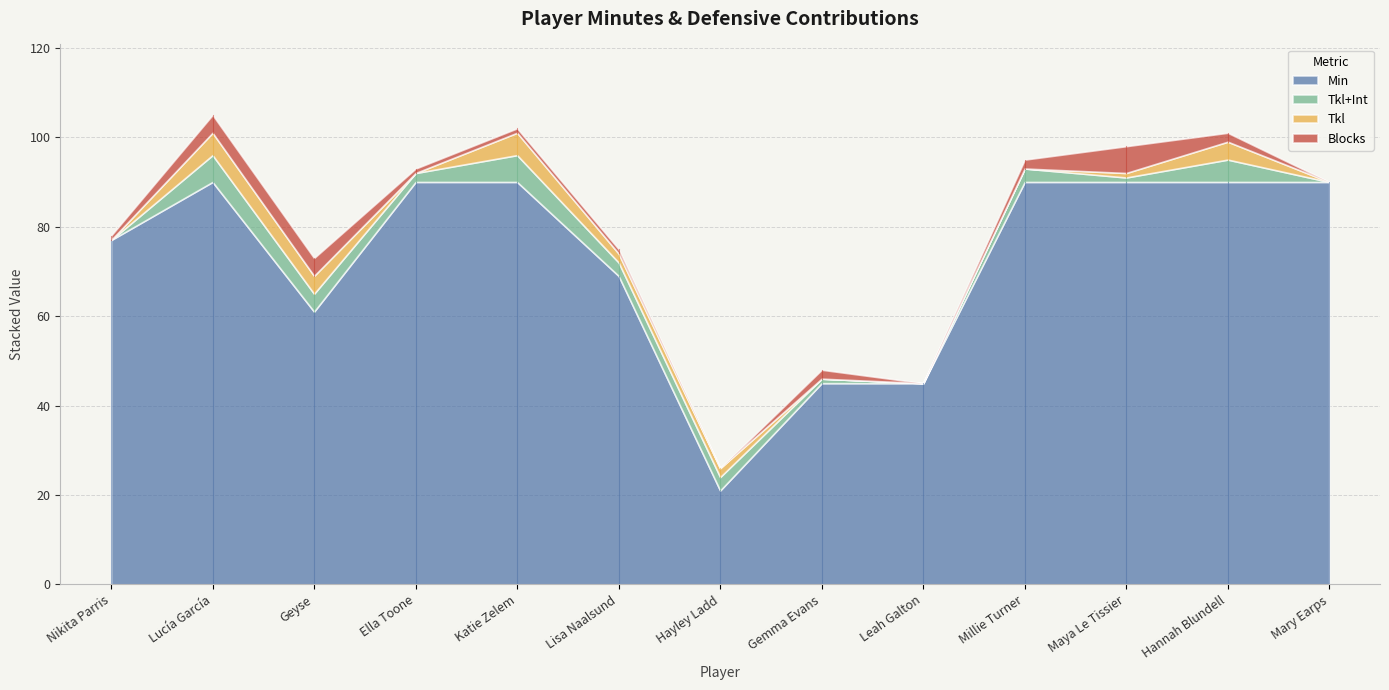

Reading left to right, transcribe all the data shown in this chart.

Min: 77	90	61	90	90	69	21	45	45	90	90	90	90
Tkl+Int: 0	6	4	2	6	3	3	1	0	3	1	5	0
Tkl: 0	5	4	0	5	2	2	0	0	0	1	4	0
Blocks: 1	4	4	1	1	1	0	2	0	2	6	2	0